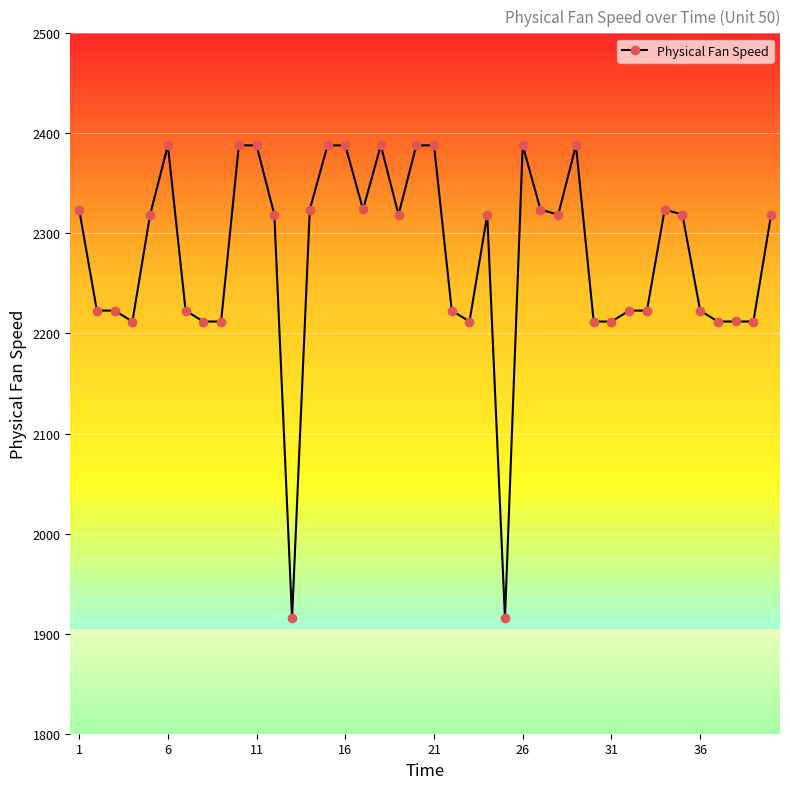

True or false: there are more than 1 points higher than both neighbors.

True